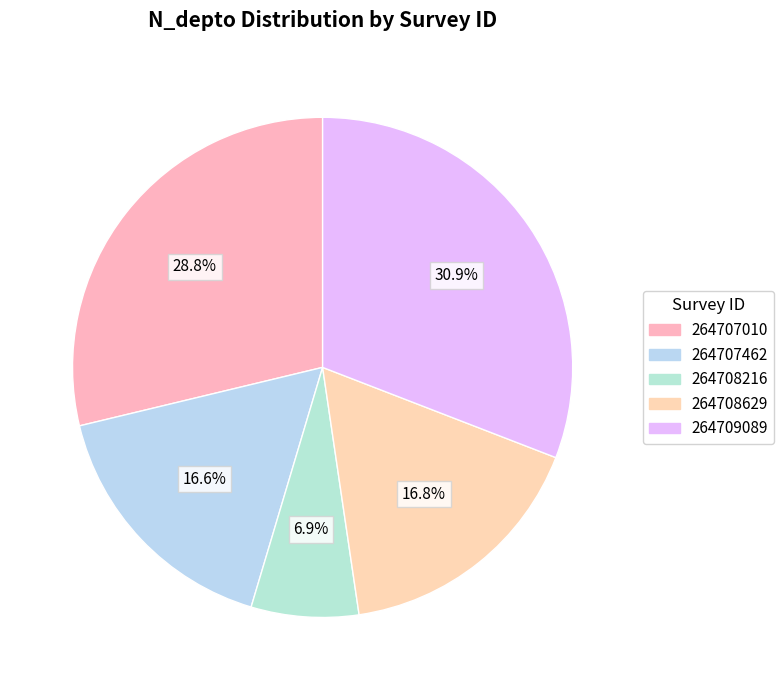

Combined, what portion of the pie is 264707462 and 264707010?

45.4%